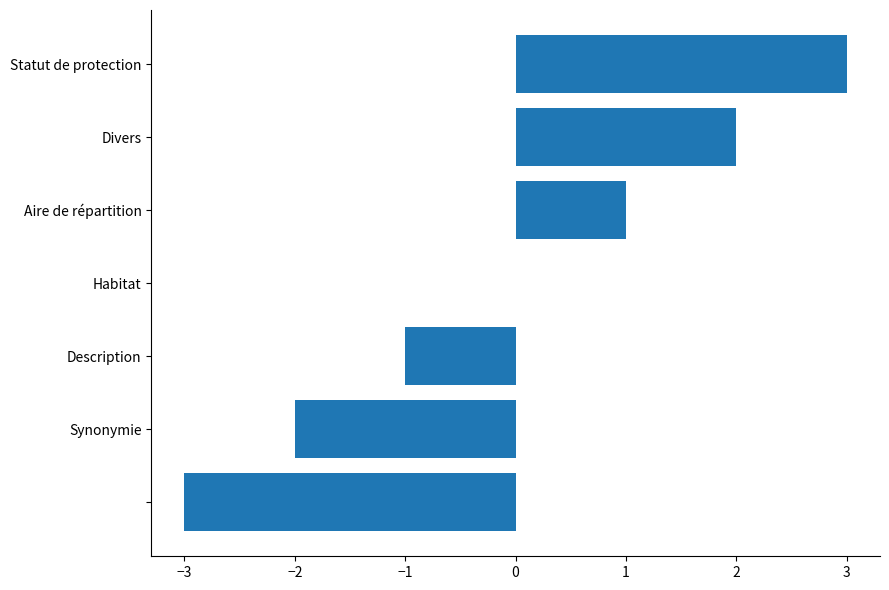

What is the greatest value displayed?

3